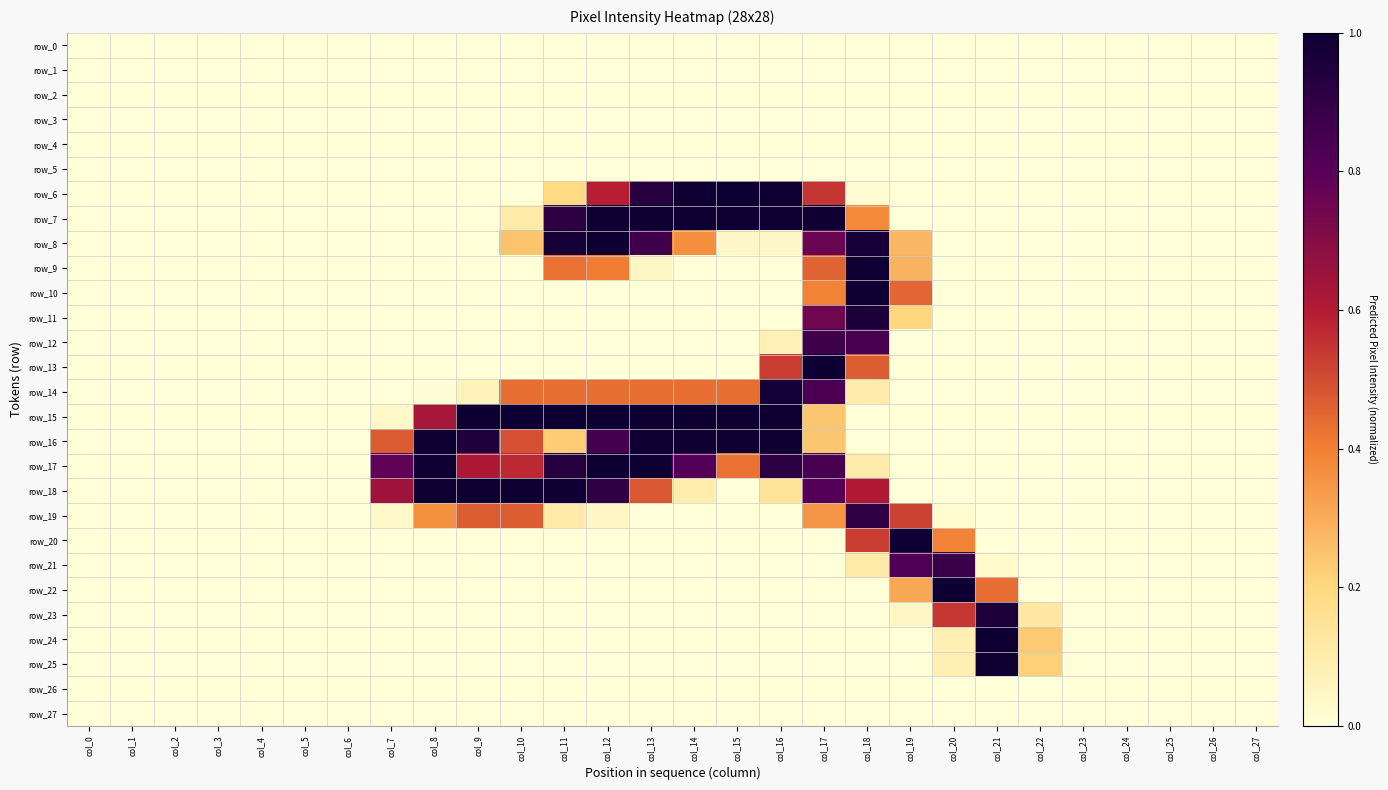

At which label is row_8 closest to 0?

col_0